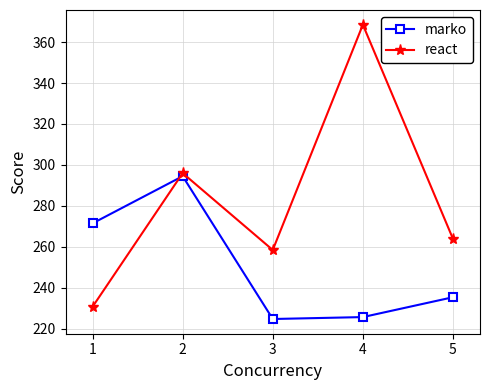

How many data points in marko are above 235?

3